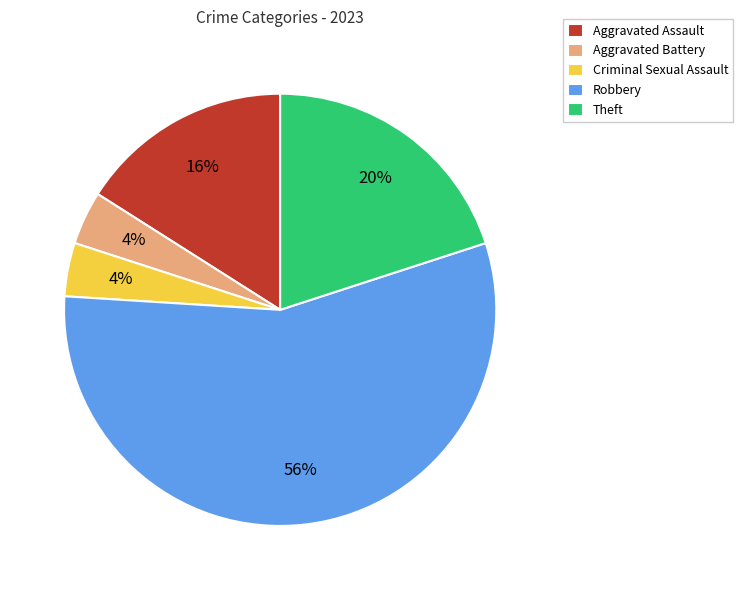

Between Robbery and Aggravated Assault, which is larger?

Robbery